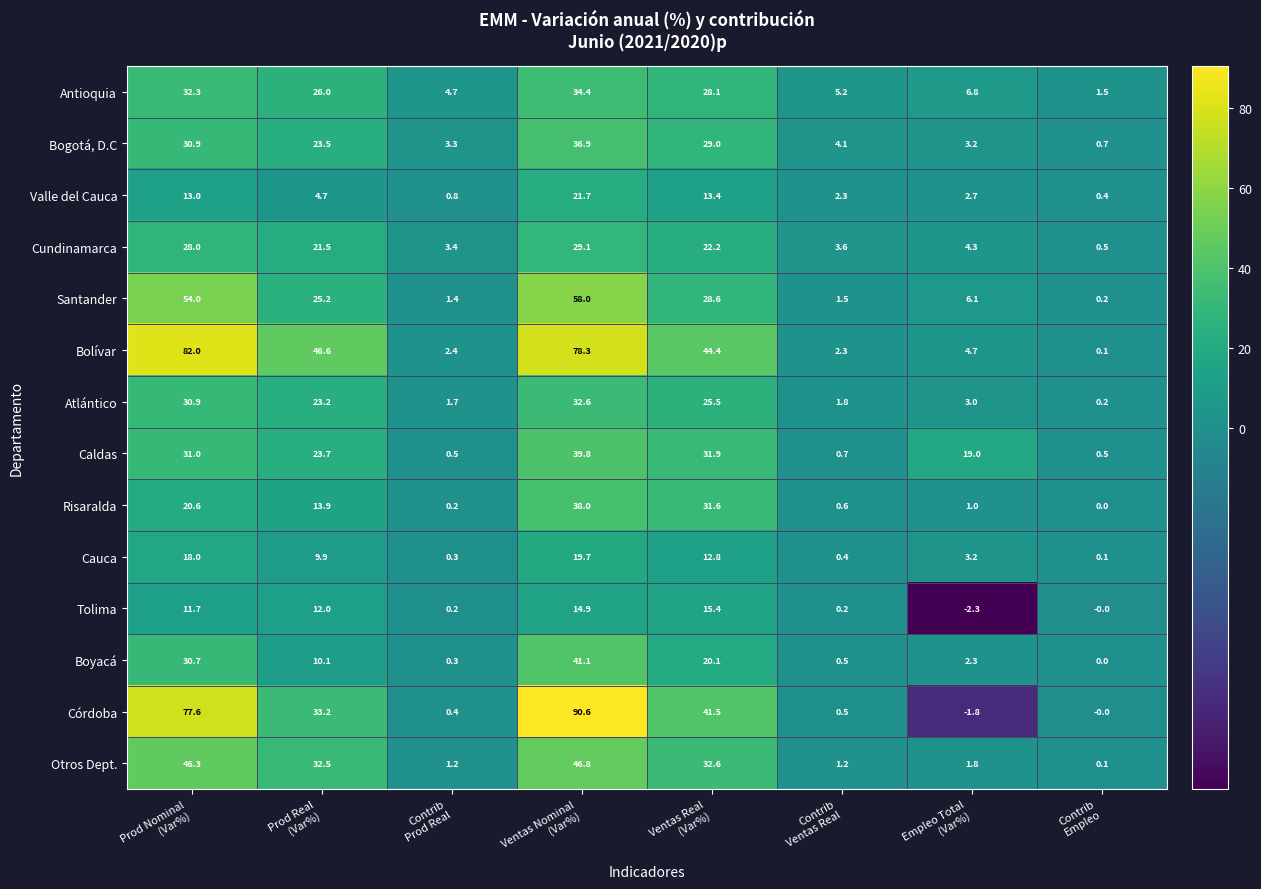

What is the minimum value shown in the chart?

-2.3